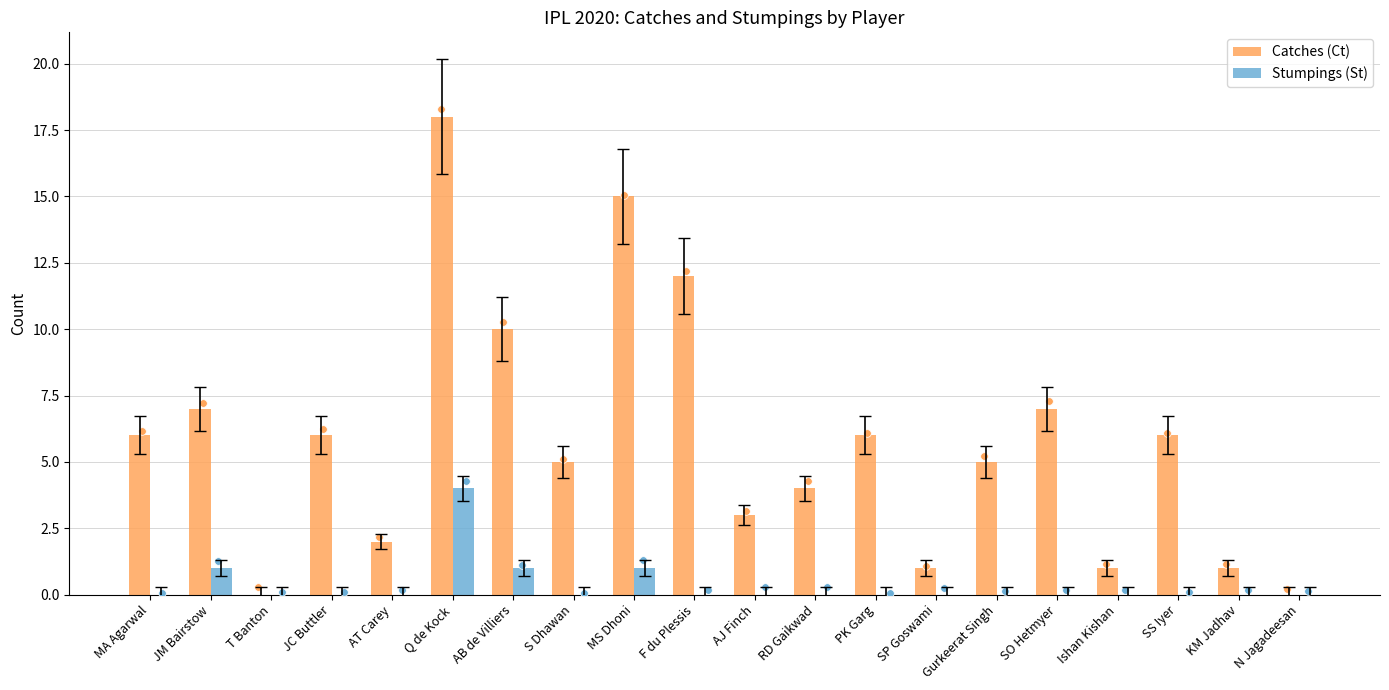

Which series has the widest spread of Y values?

Catches (Ct)